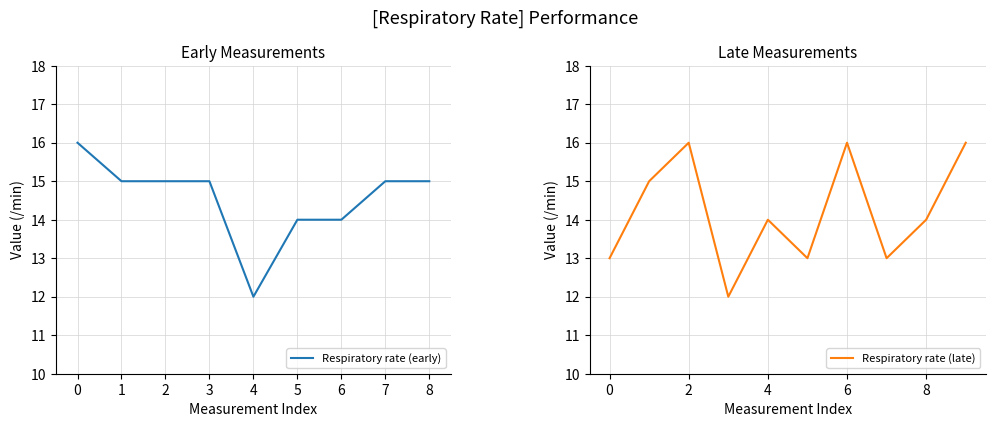

What is the average value?

14